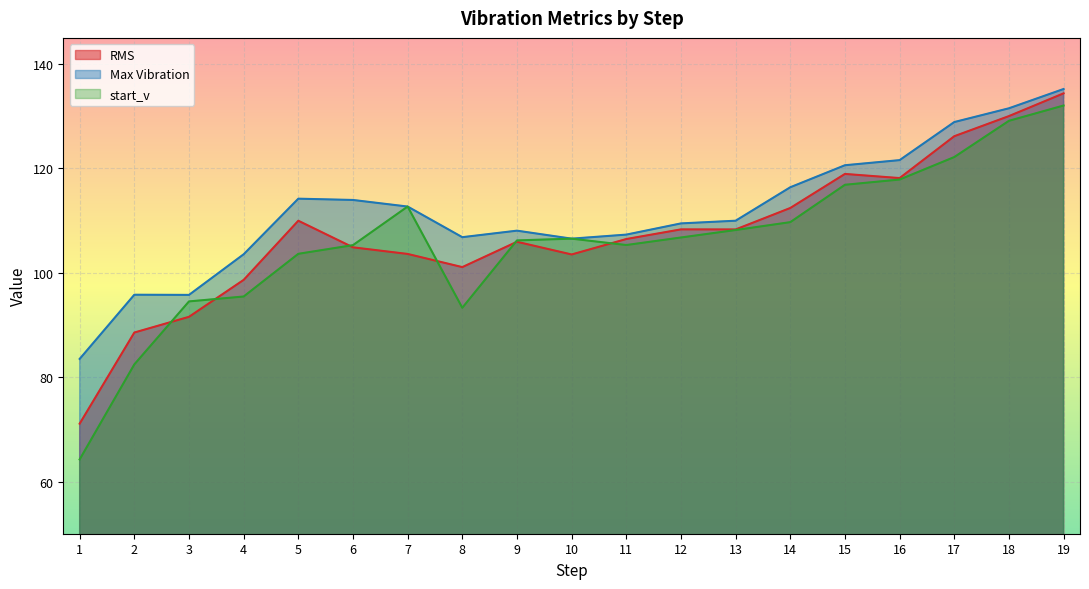

What is the difference between the maximum and minimum values in the start_v series?

67.8